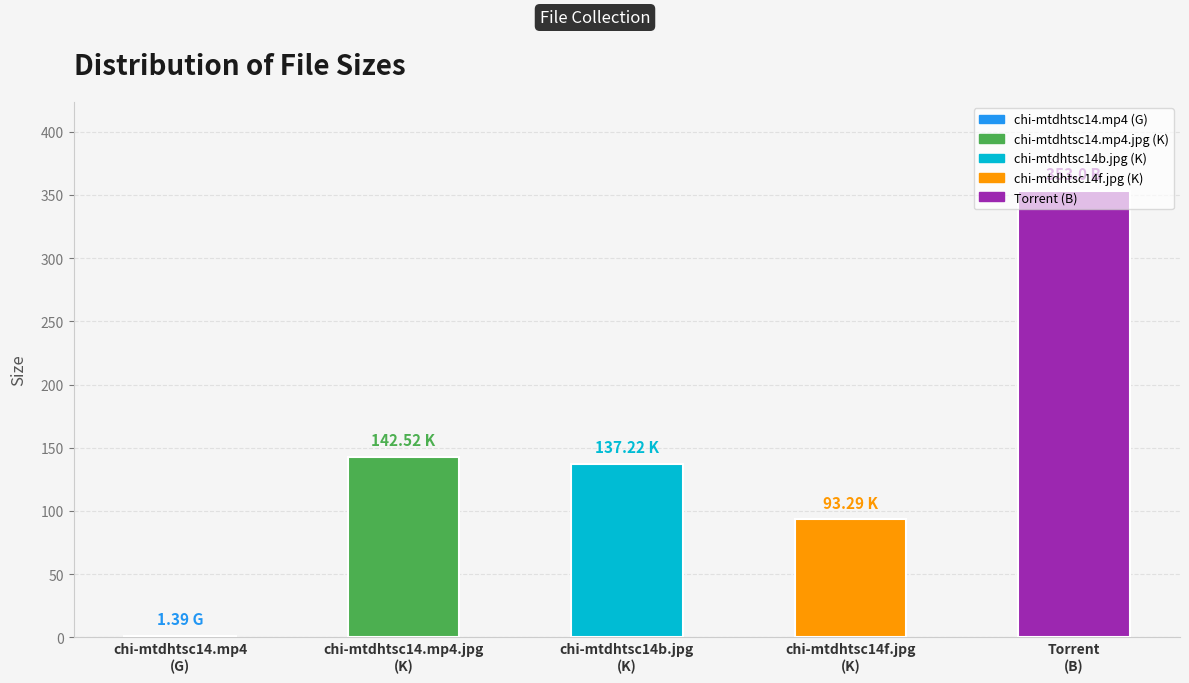

Rank the categories by value from lowest to highest.

chi-mtdhtsc14.mp4
(G), chi-mtdhtsc14f.jpg
(K), chi-mtdhtsc14b.jpg
(K), chi-mtdhtsc14.mp4.jpg
(K), Torrent
(B)